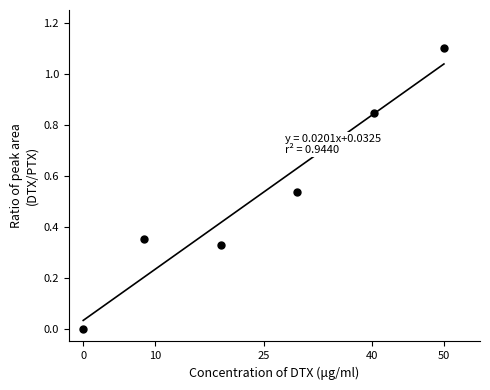

What is the average X value?

24.6